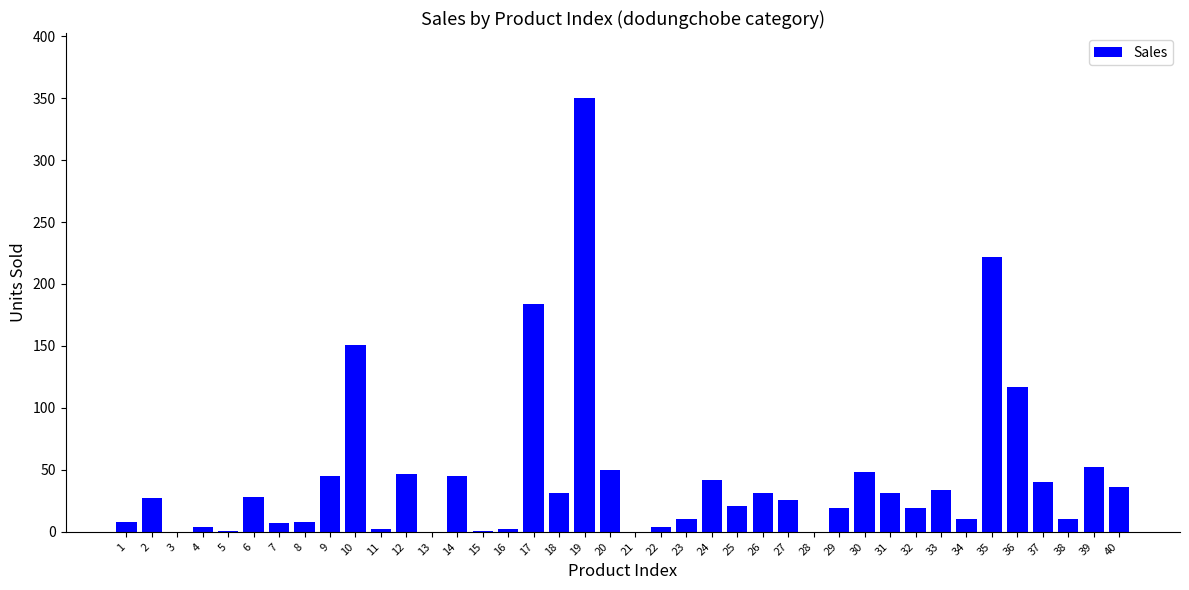

True or false: the data shows 0 at 28.

True